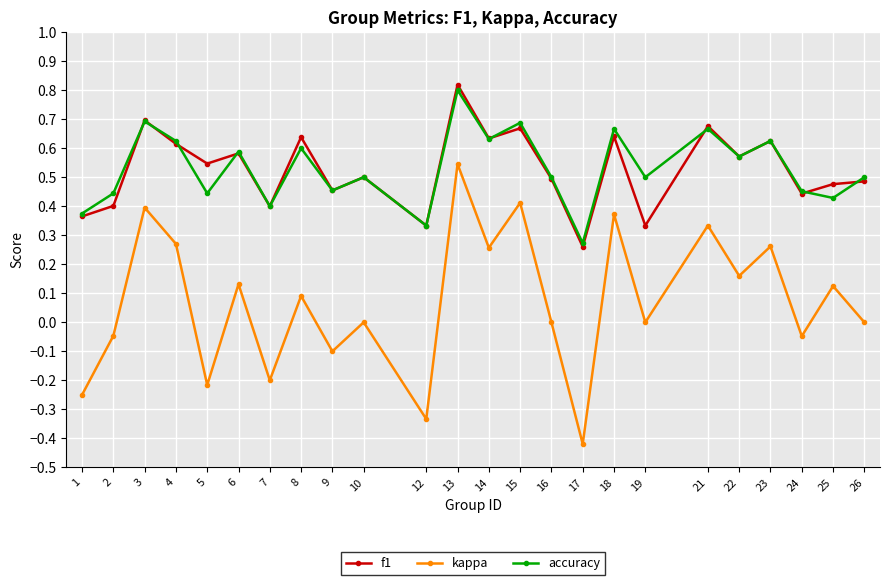

At which category does the chart reach its minimum across all series?

17